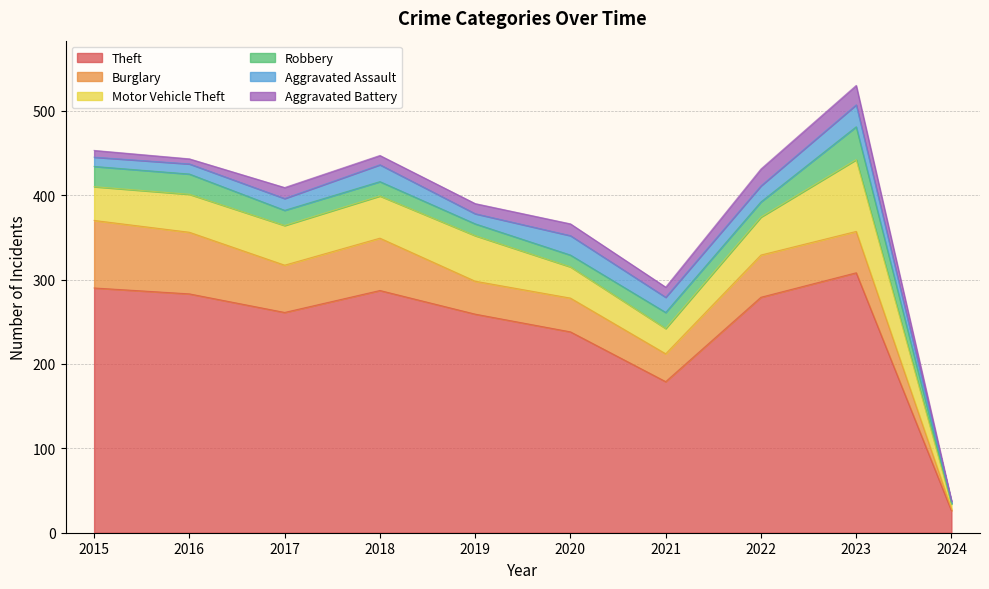

What is the difference between the Robbery values at 2016 and 2017?

6